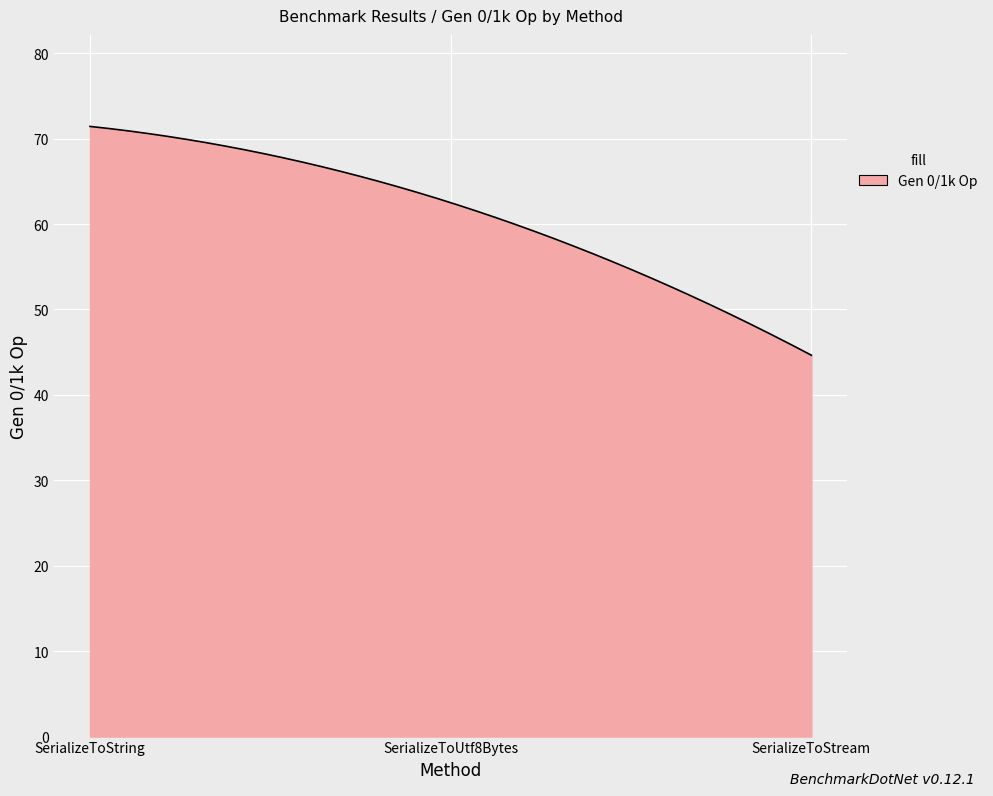

What is the difference between the maximum and minimum values?

26.8